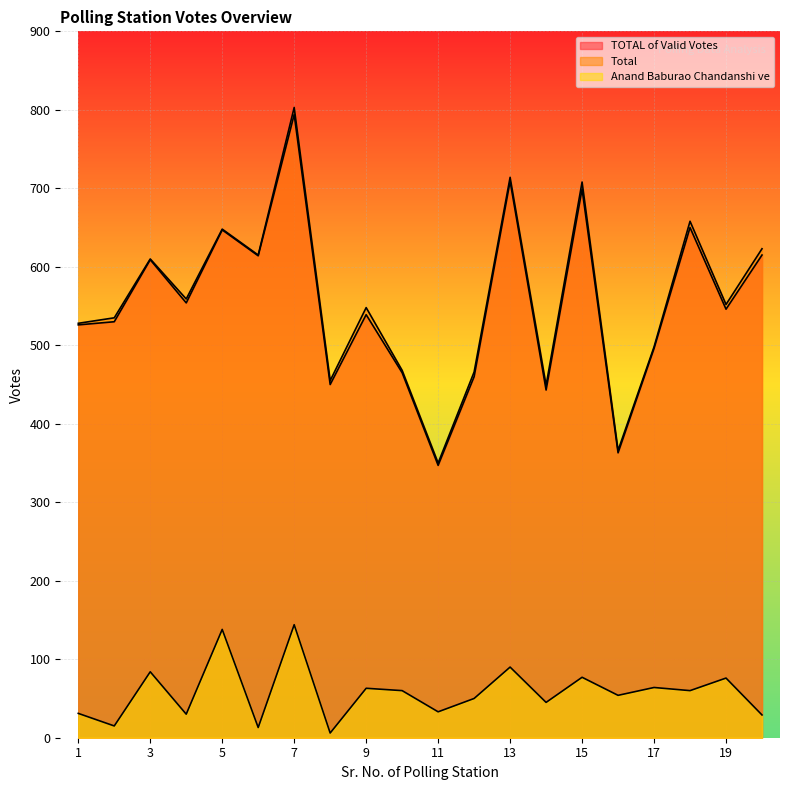

What is the smallest value displayed?

6